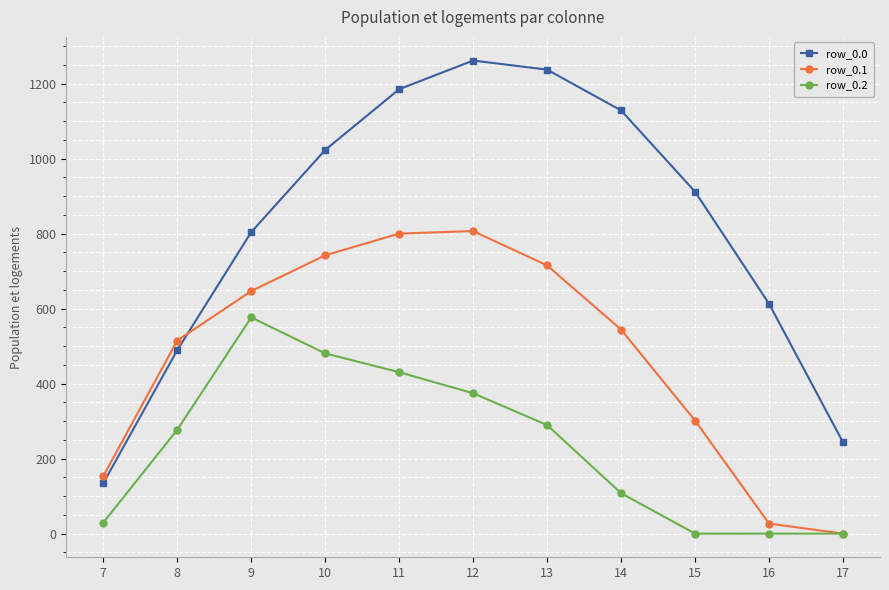

Which series has the largest range (max minus min)?

row_0.0